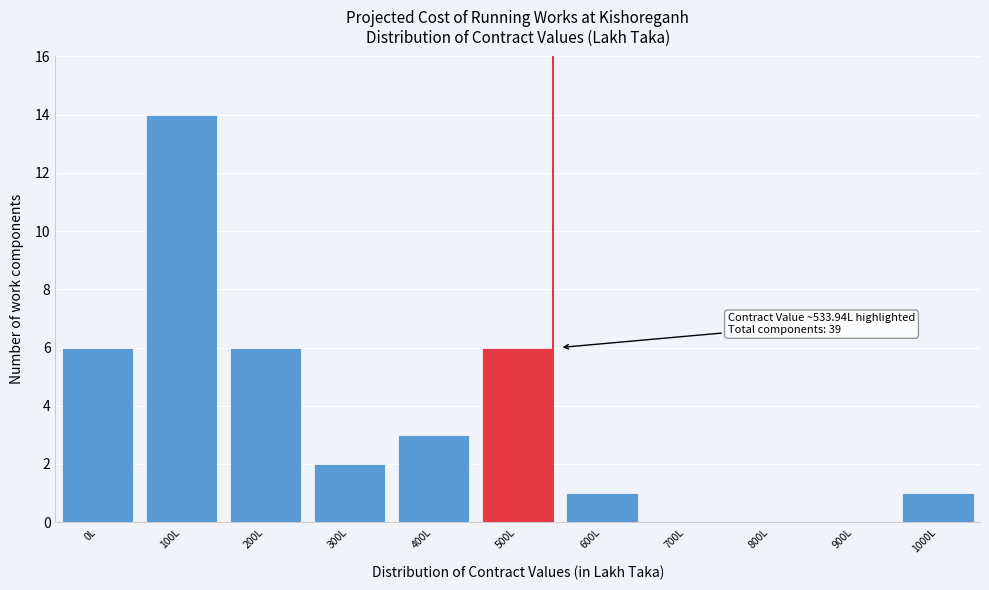

Reading right to left, transcribe all the data shown in this chart.

1000L=1	900L=0	800L=0	700L=0	600L=1	500L=6	400L=3	300L=2	200L=6	100L=14	0L=6